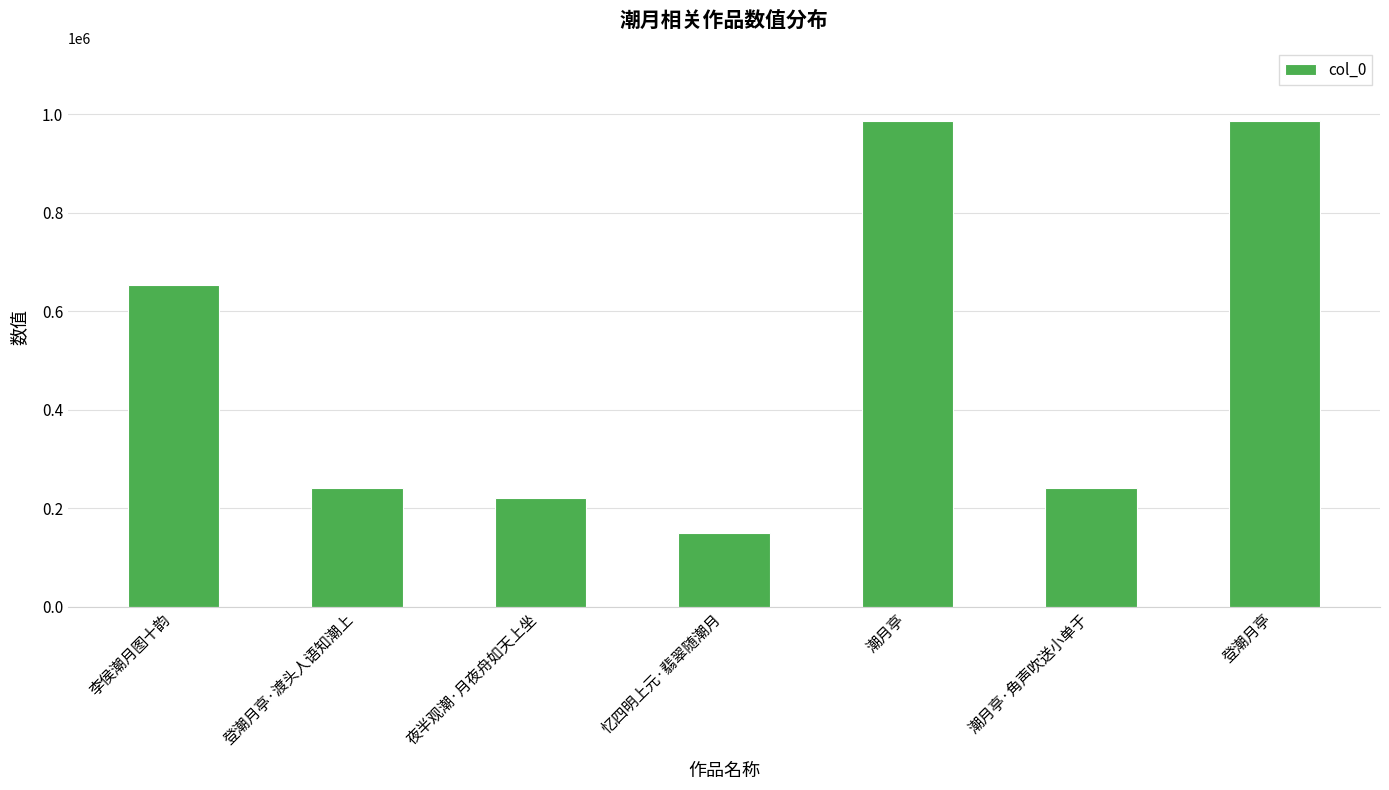

Count the number of categories in the chart.

7